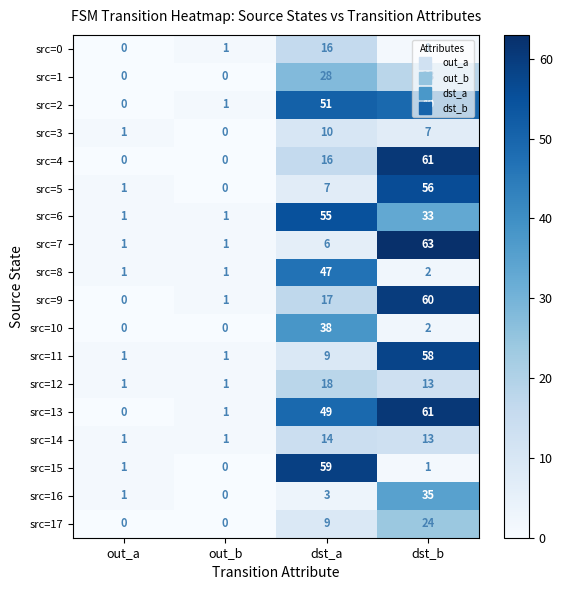

Between out_b and dst_a, which series saw the biggest shift?

src=15